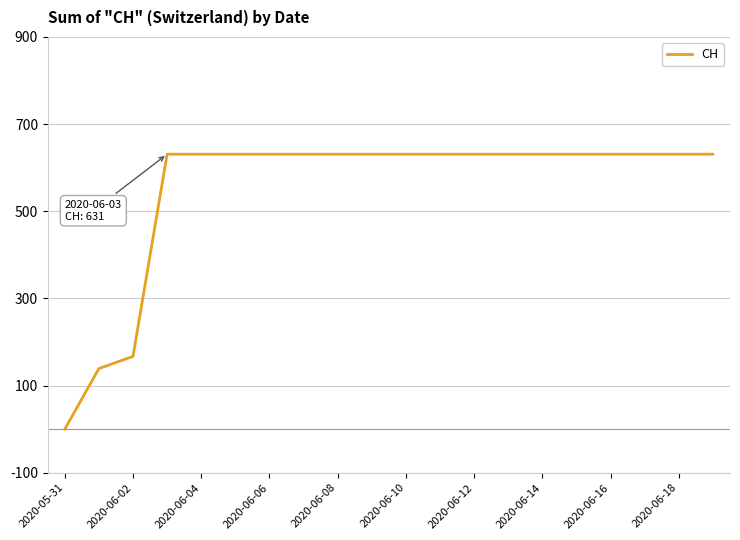

How many values are above zero?

19